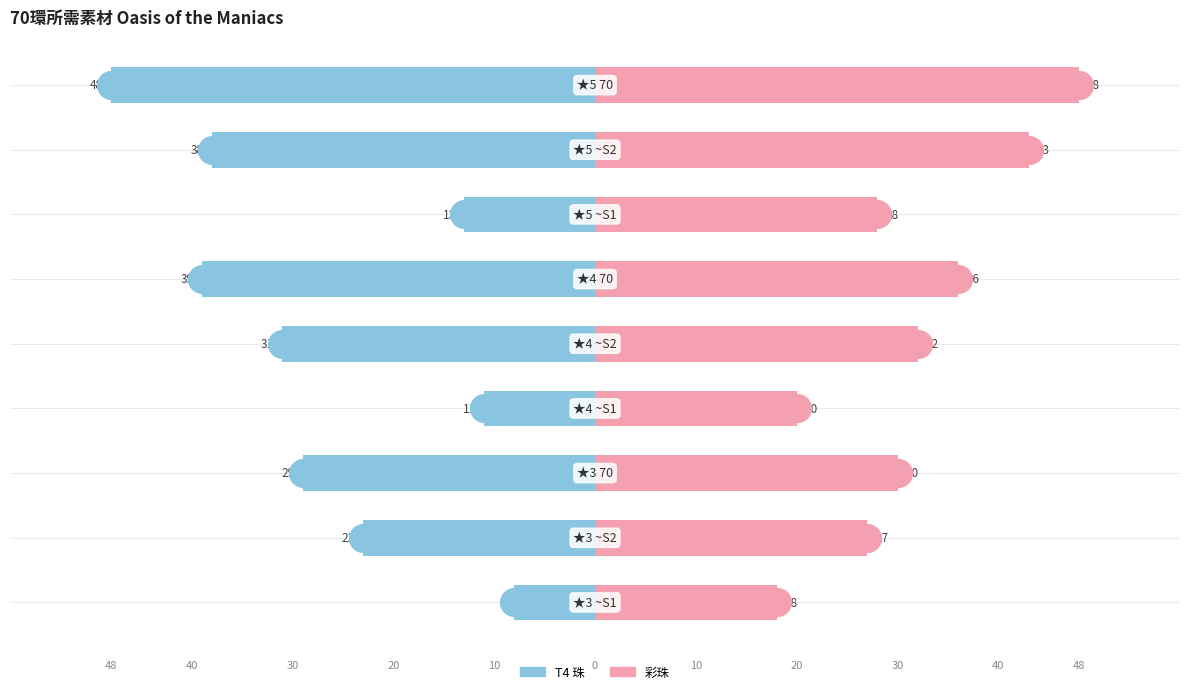

Is the value of T4 珠 at 7 greater than the value of 彩珠 at 3?

No